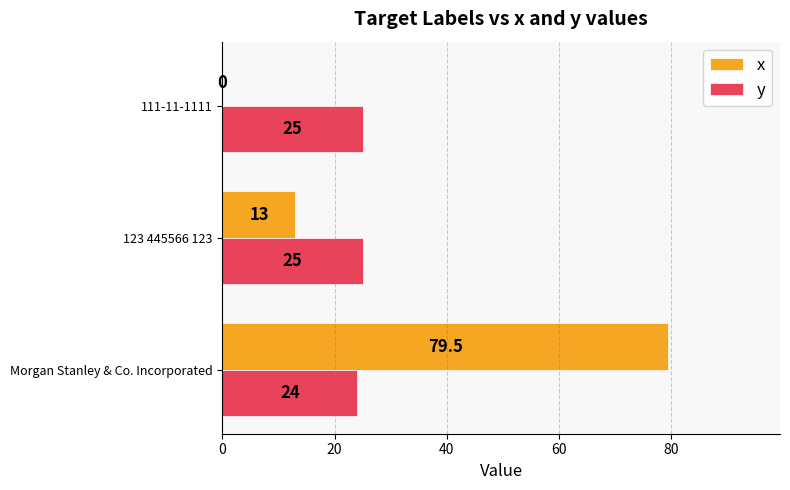

How many series are shown in this chart?

2